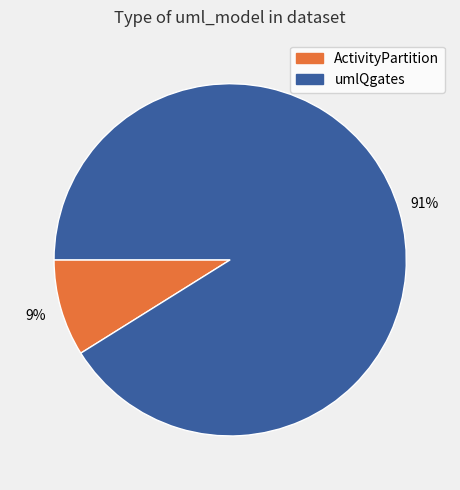

To the nearest percent, what percentage of the pie is umlQgates?

91%